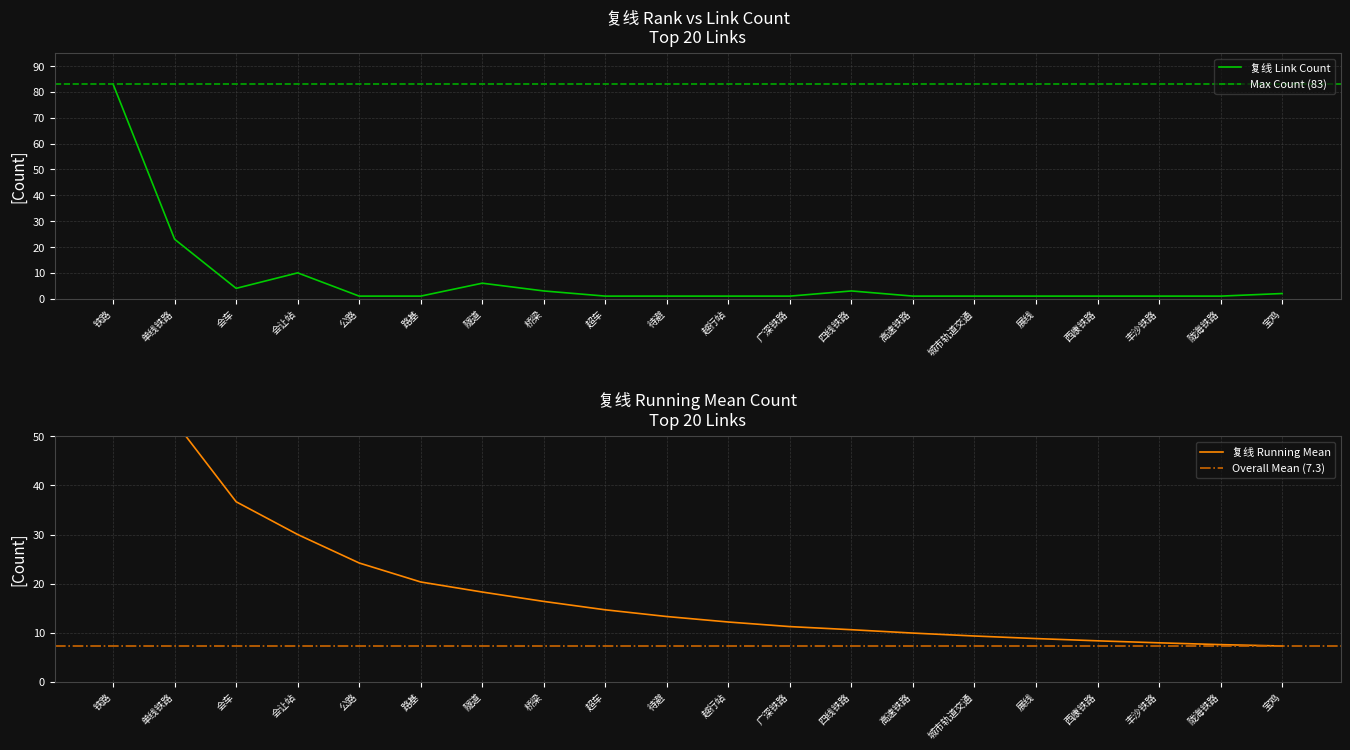

What is the label of the 20th point from the right?

铁路